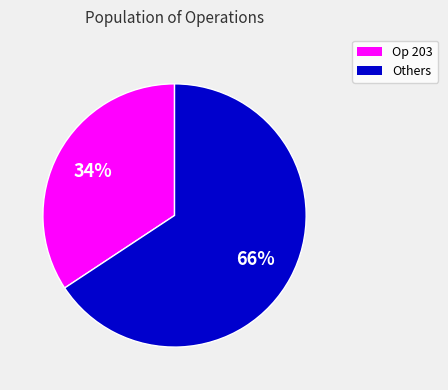

Is there a majority slice in this chart?

Yes